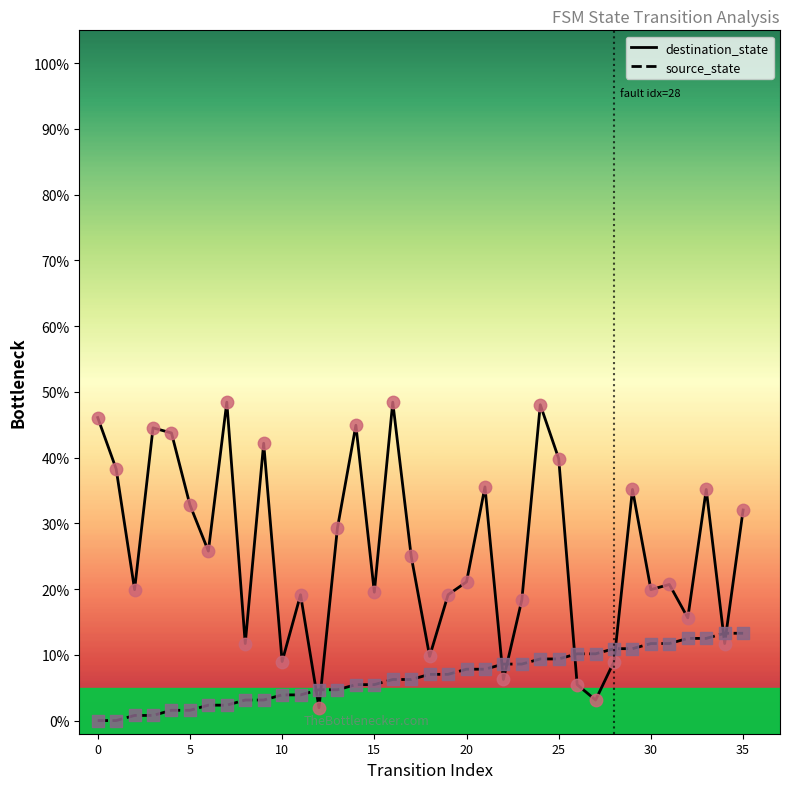

At how many categories does at least one series exceed 27?

16